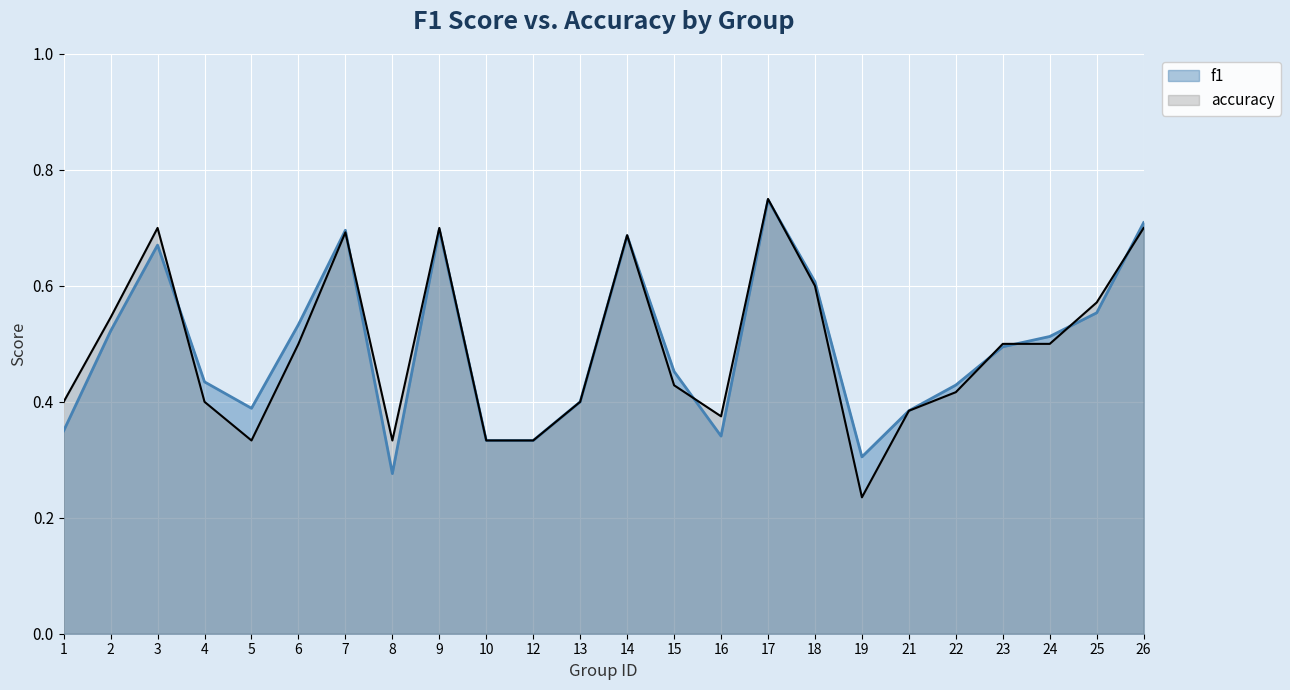

What are all the series names shown in the legend?

f1, accuracy